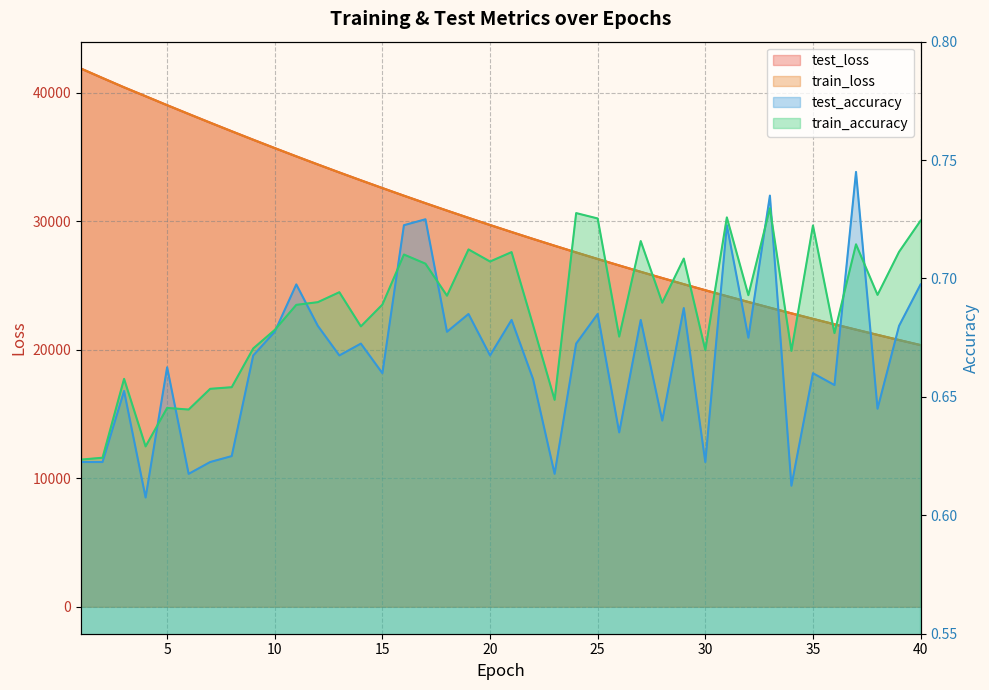

Count the test_accuracy values in the range 0 to 1.

40